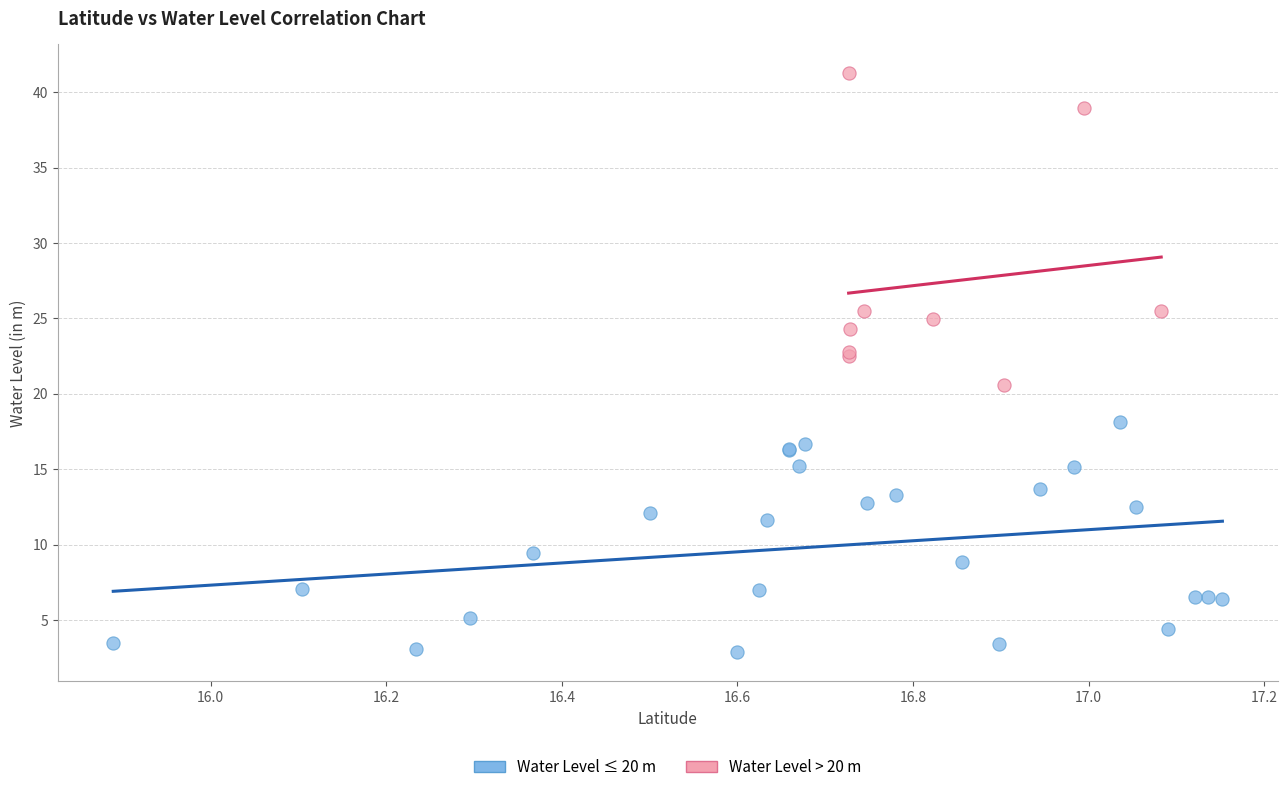

Which series contains the lowest Y value?

Water Level ≤ 20 m